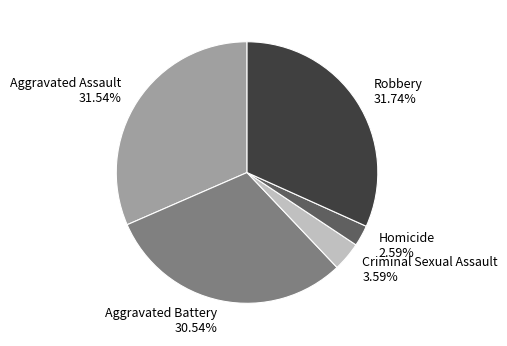

Combined, do Criminal Sexual Assault and Aggravated Assault account for over 50%?

No